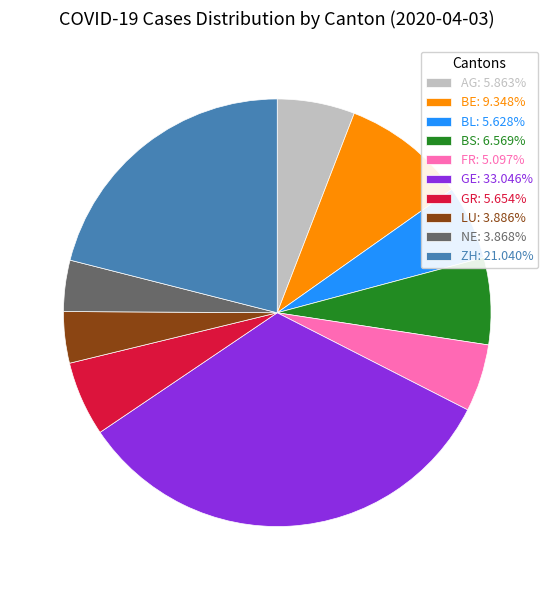

What is the largest slice in the pie chart?

GE